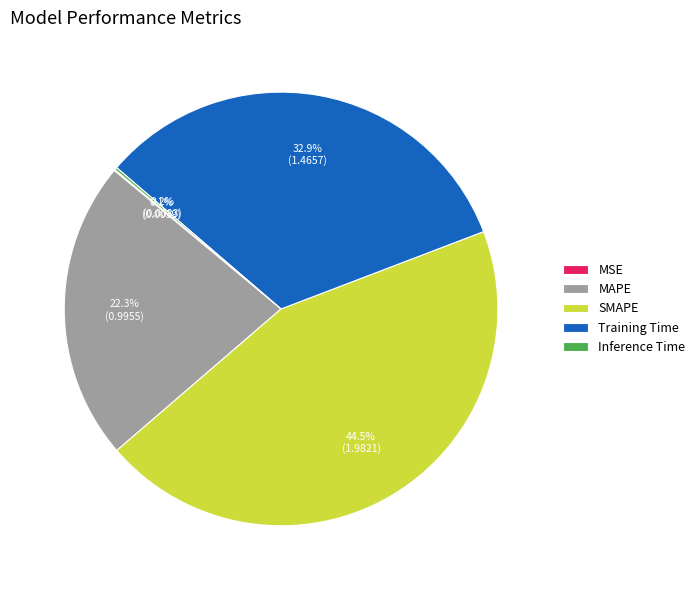

Which slice is the largest?

SMAPE